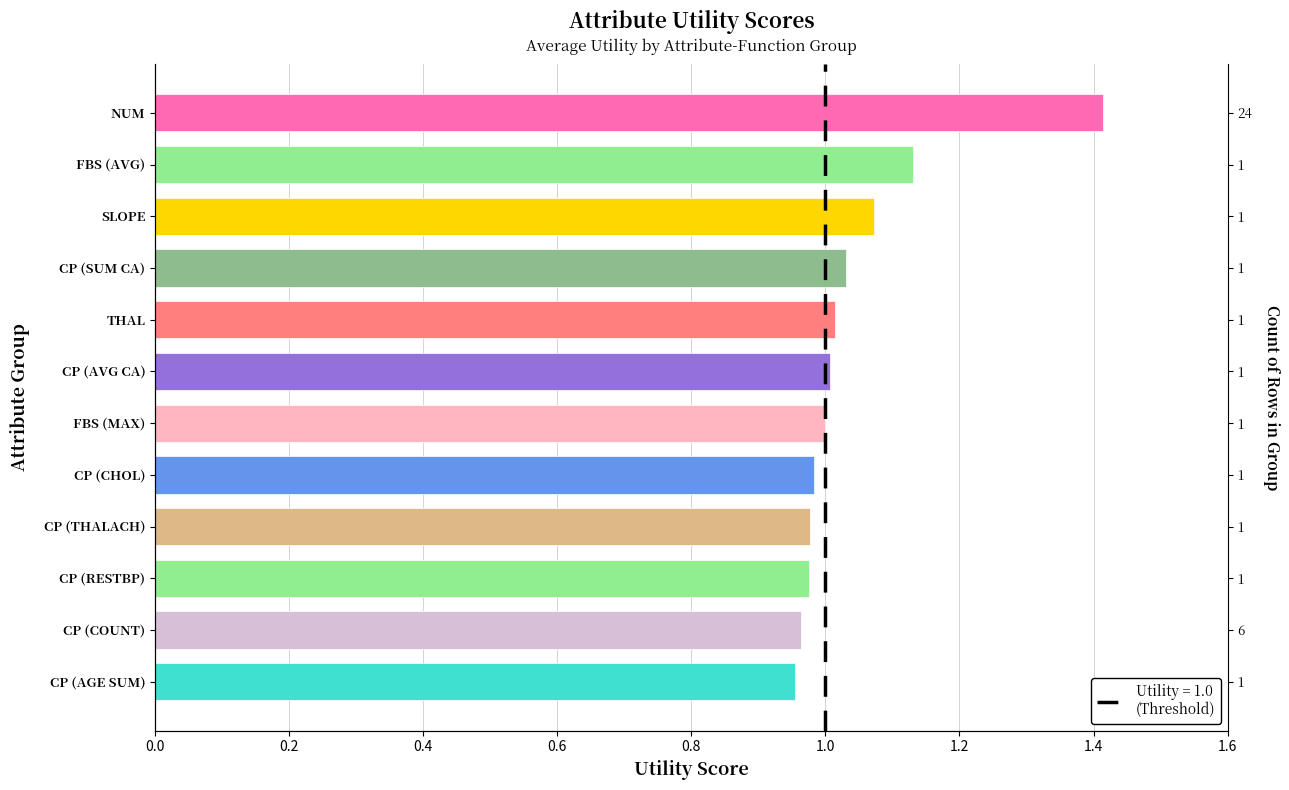

What is the sum of the values at FBS (AVG) and FBS (MAX)?

2.1